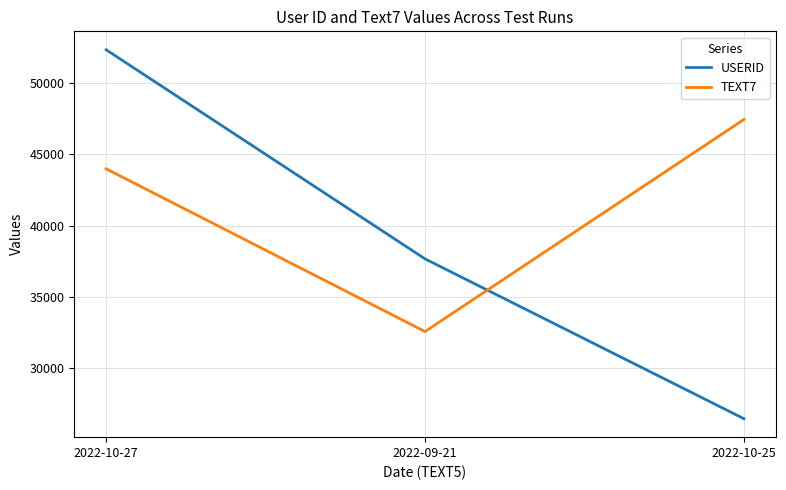

What is the sum of all TEXT7 values?

124018